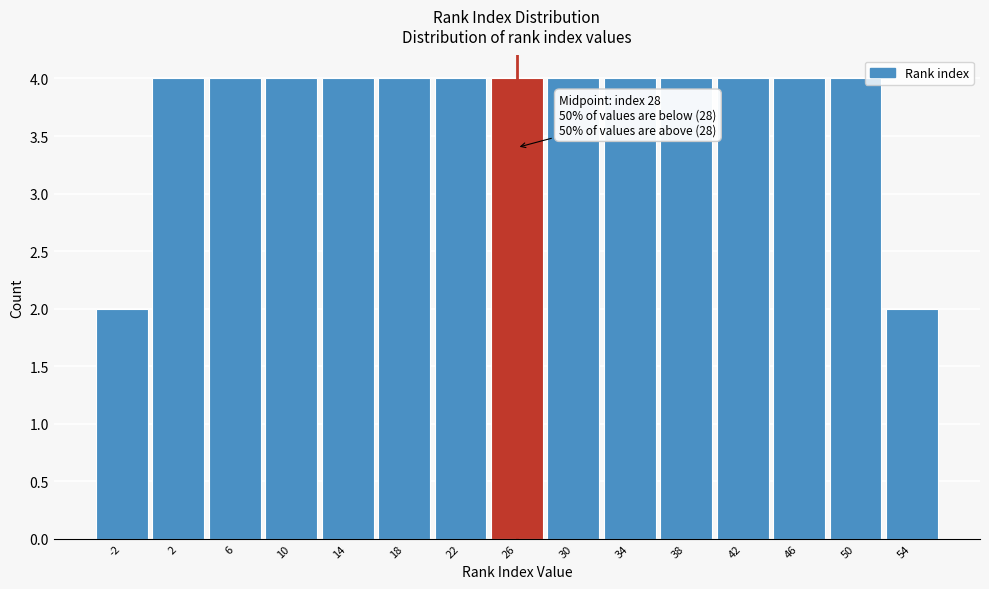

Reading left to right, what are all the values shown in this chart?

-2=2	2=4	6=4	10=4	14=4	18=4	22=4	26=4	30=4	34=4	38=4	42=4	46=4	50=4	54=2